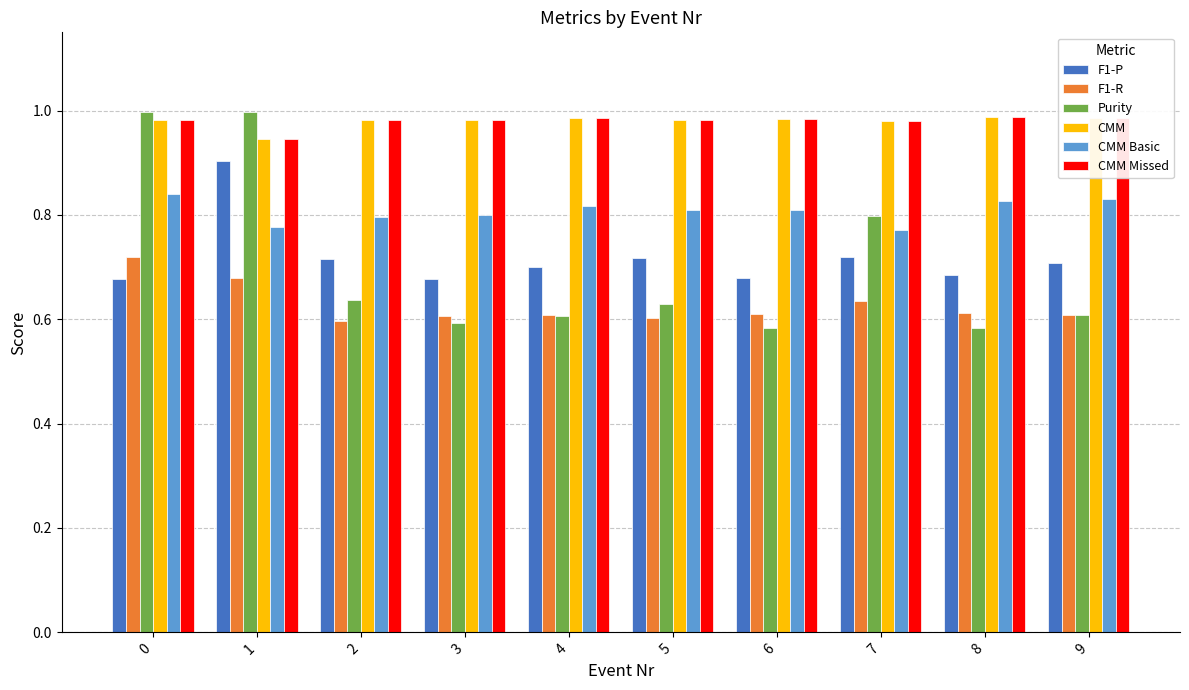

Is the value of F1-P at 8 greater than the value of F1-R at 3?

Yes